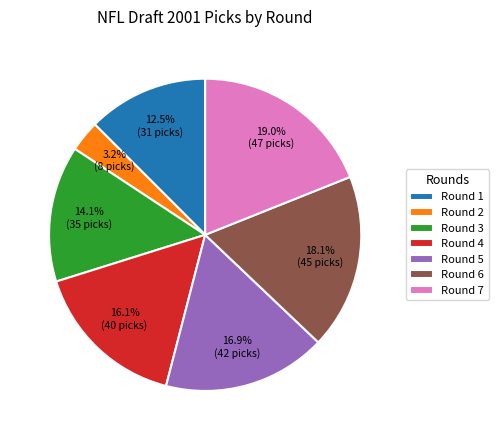

Do Round 5 and Round 3 together represent more than half of the pie?

No